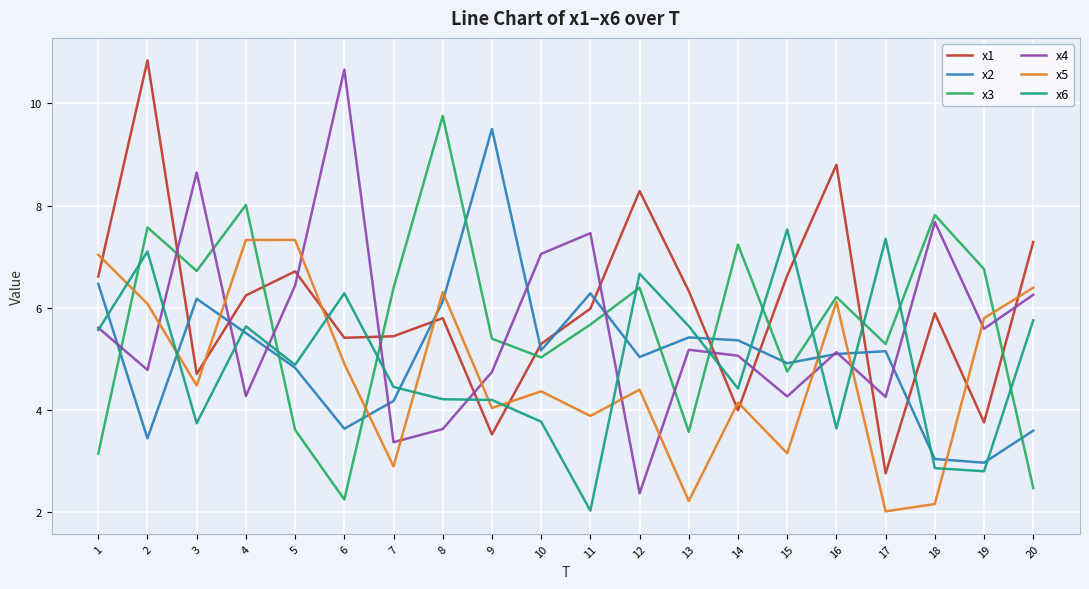

How many lines are shown in the chart?

6